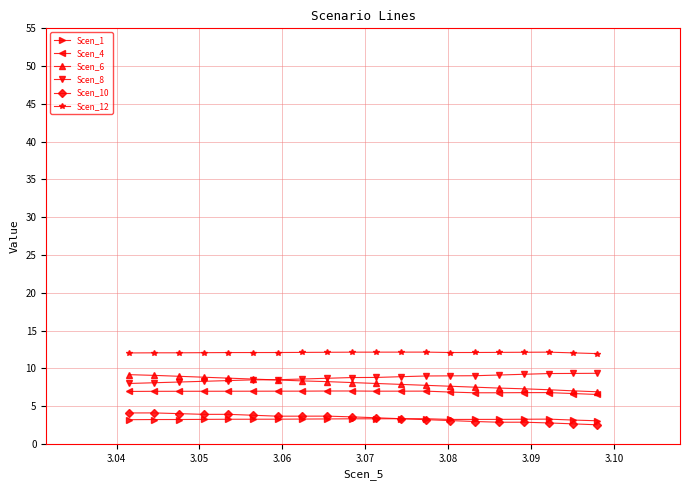

True or false: Scen_4 and Scen_1 cross at least once.

False